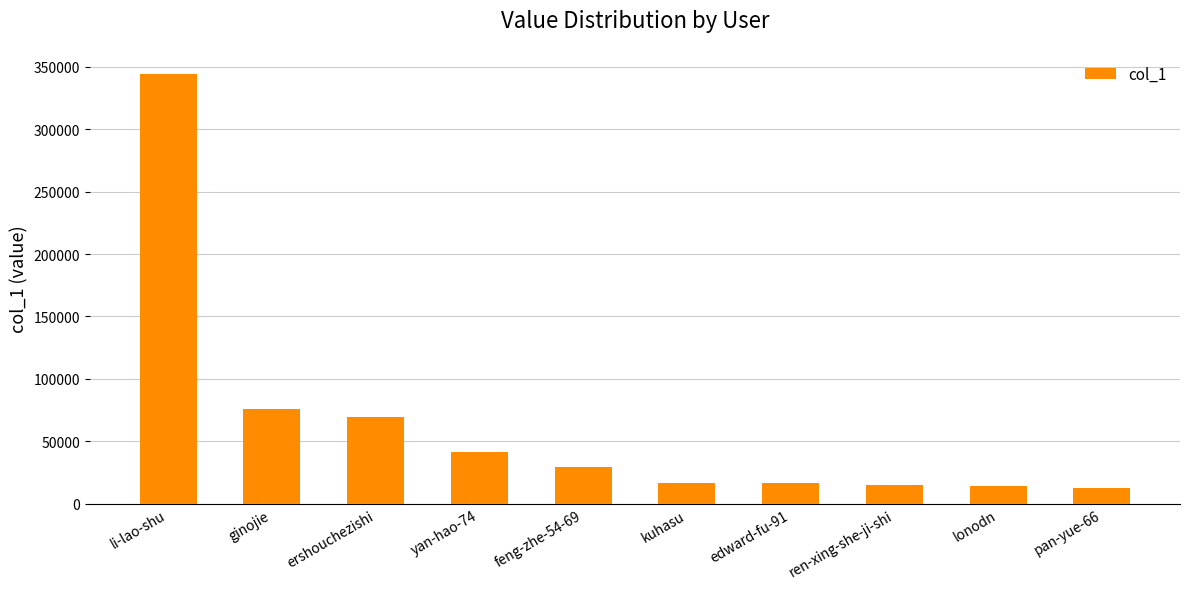

At which label does the data first exceed 29800?

li-lao-shu